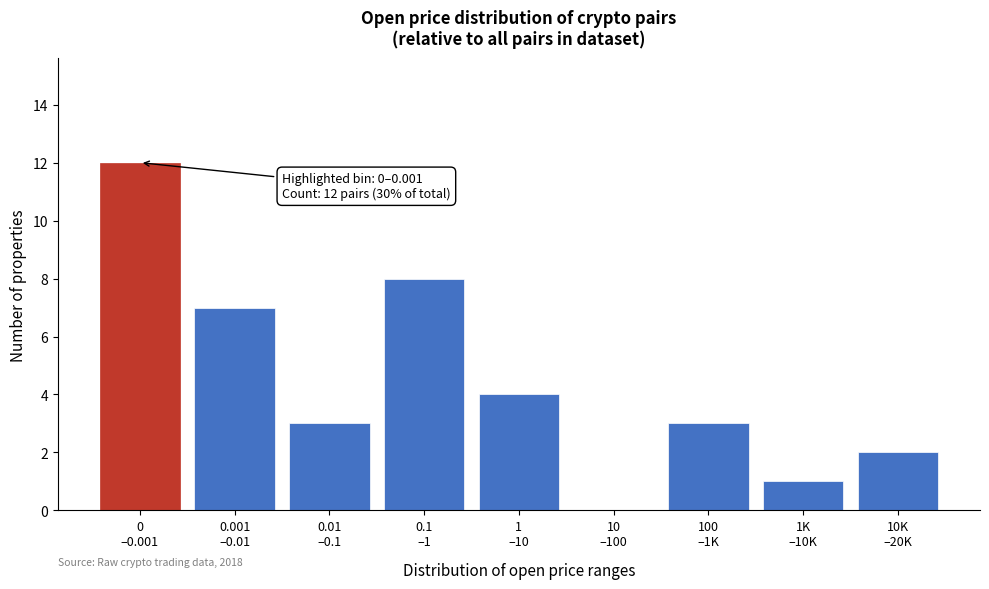

What is the greatest value displayed?

12